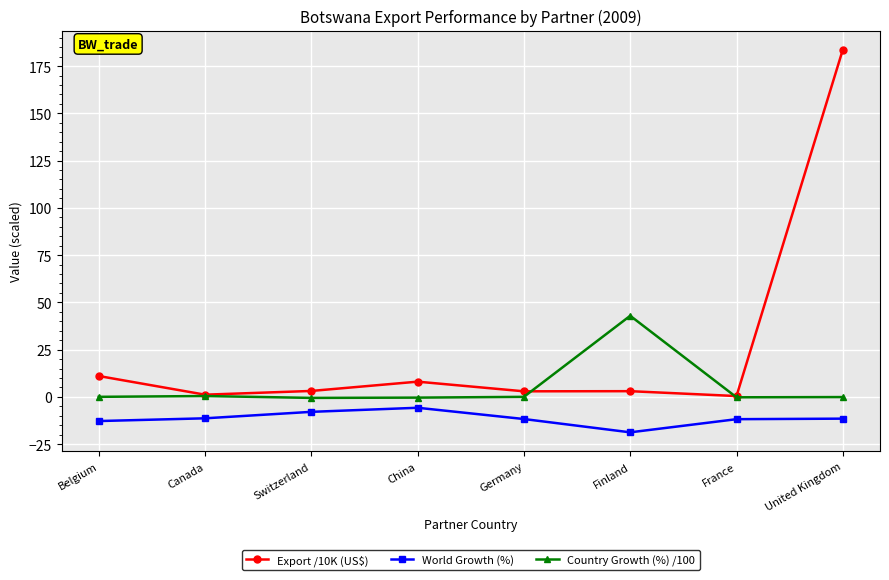

Is it true that Country Growth (%) /100 equals -0.6 at Switzerland?

True